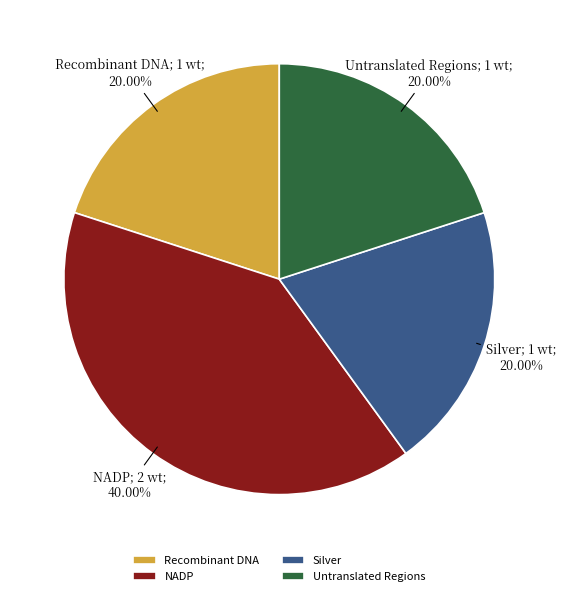

How many slices are in this pie chart?

4